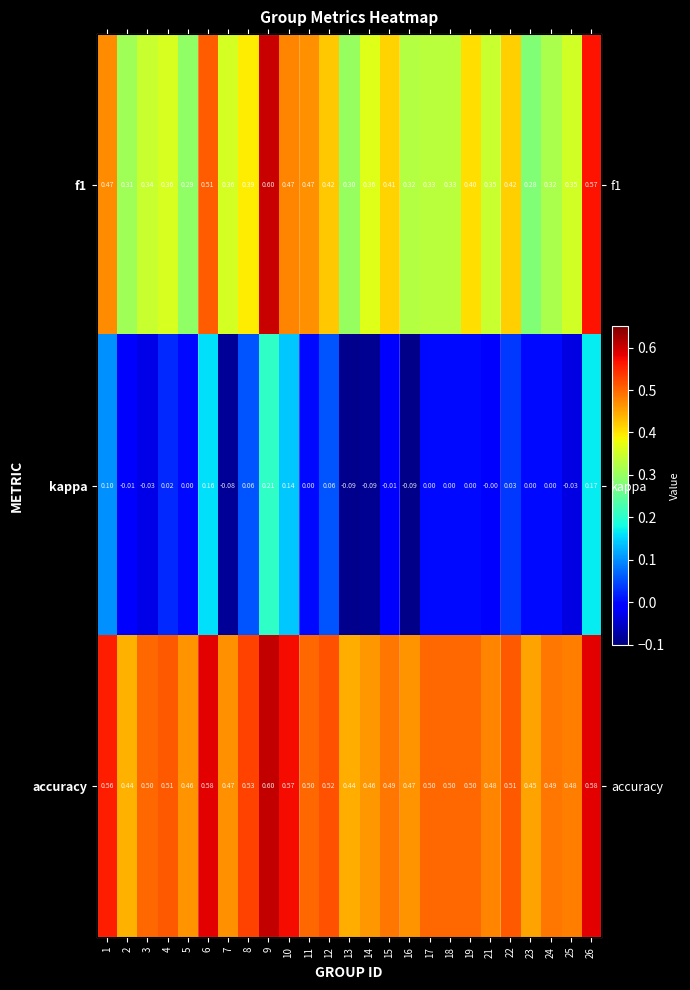

What is the sum of all kappa values?

0.5